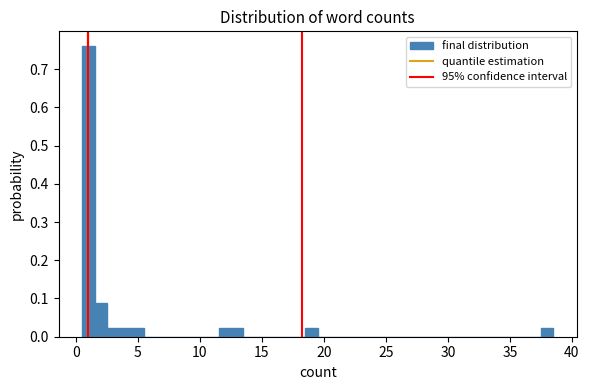

Around what value on the x-axis is the tallest bar? Give the approximate position of its centre, as read against the axis.

1.0